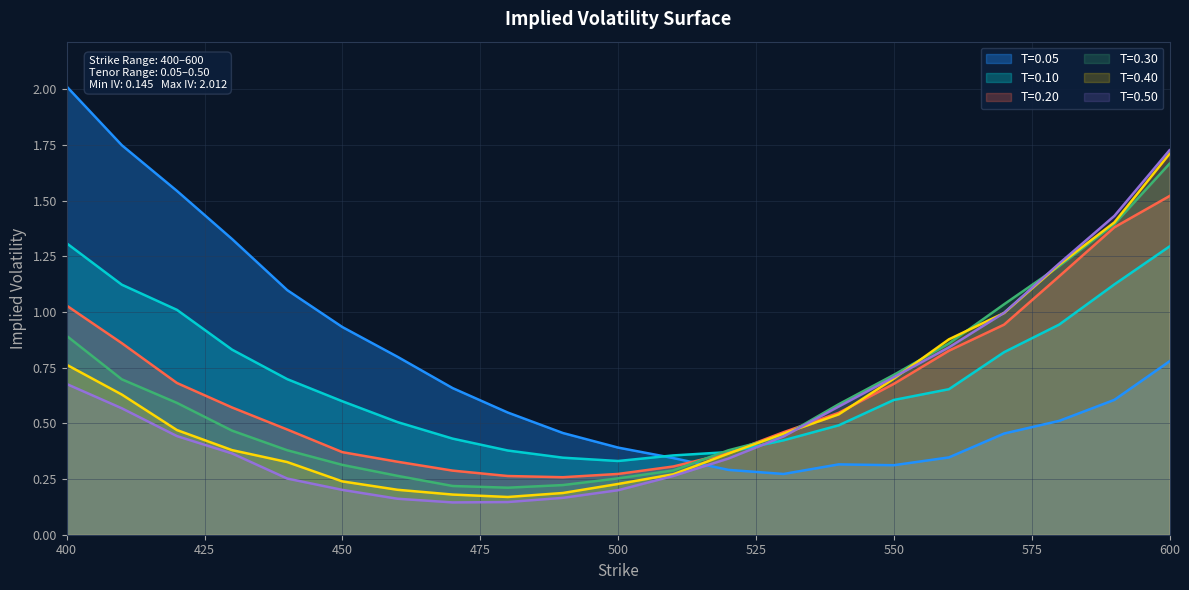

What is the difference between the T=0.10 values at 550 and 430?

0.2